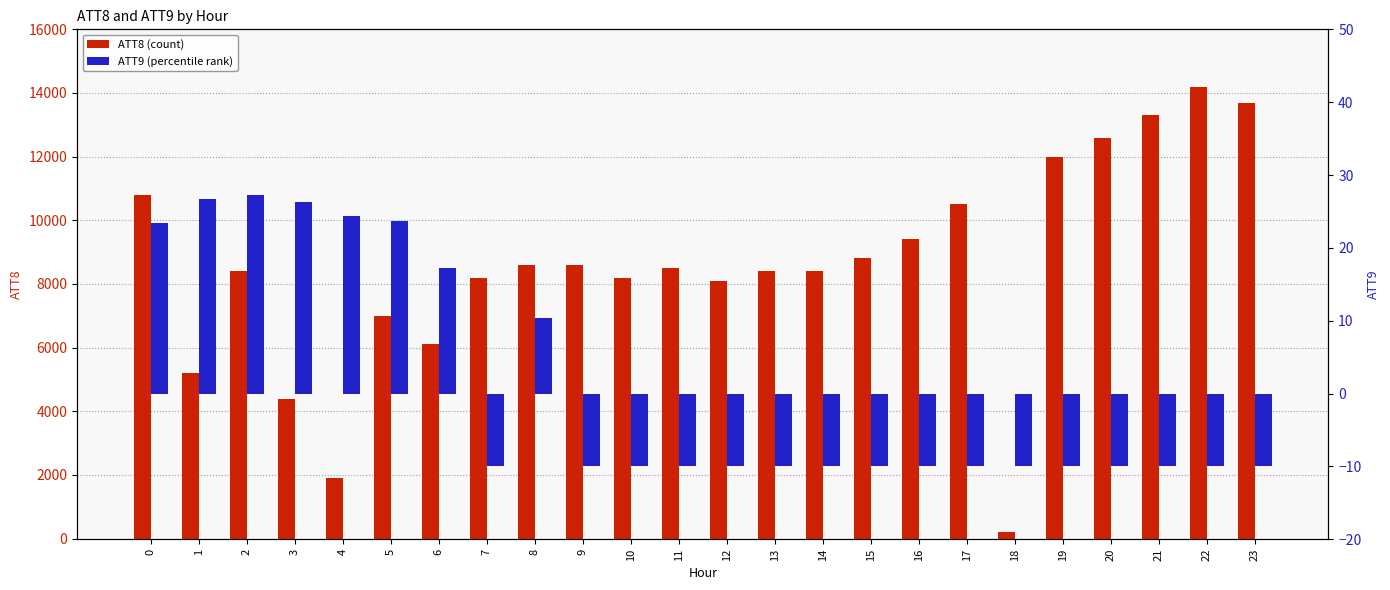

Which series has the largest range (max minus min)?

ATT8